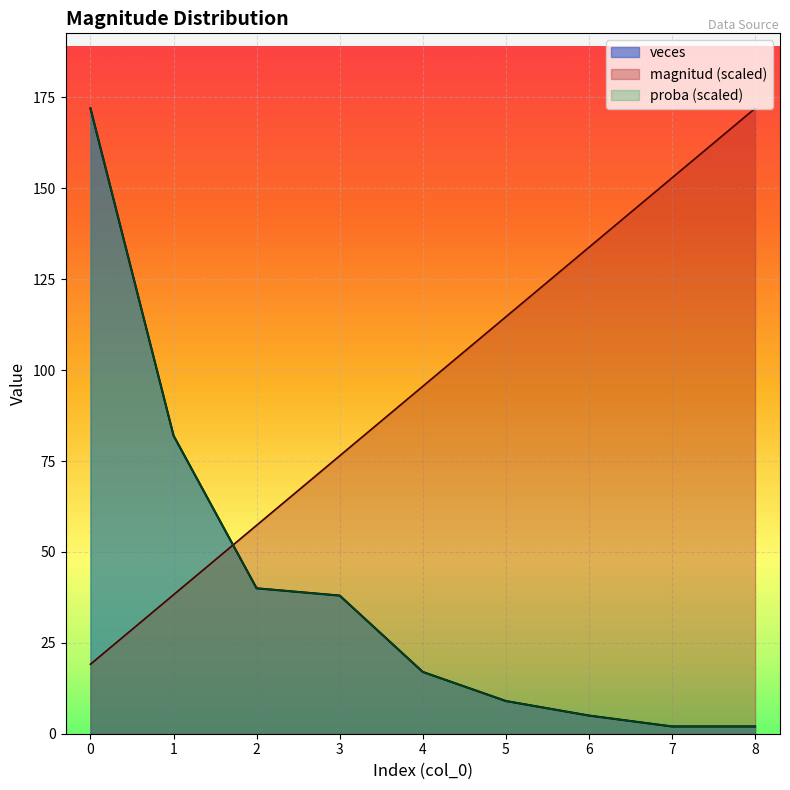

Read the proba value at 3.

38.0